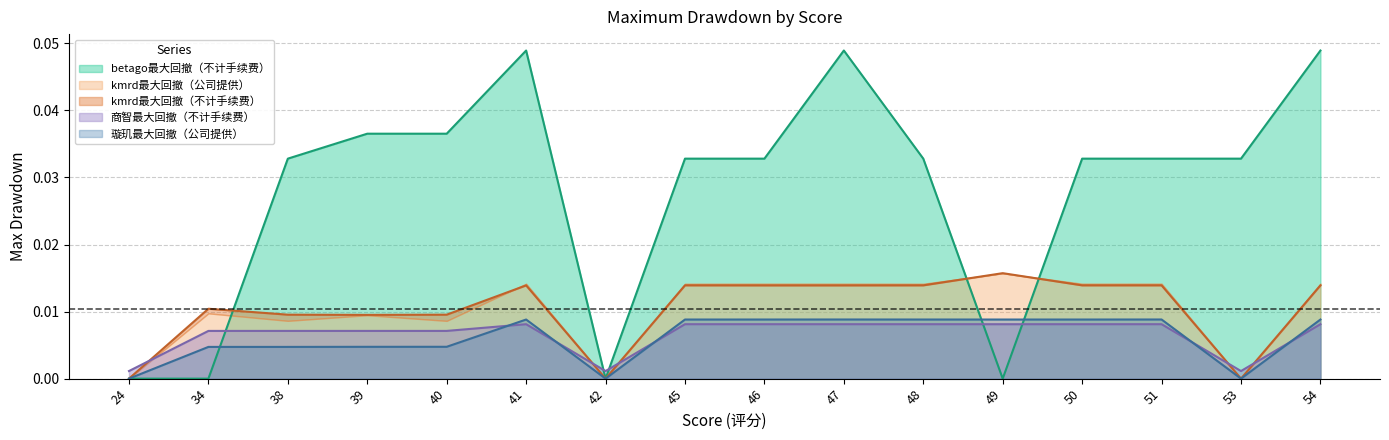

How many data points does each series have?

16